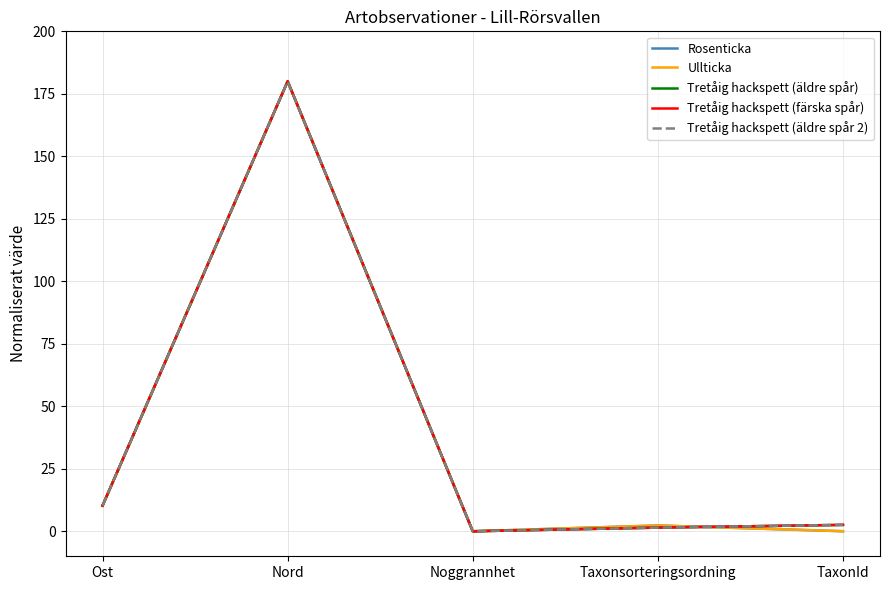

At how many categories does at least one series exceed 140?

1